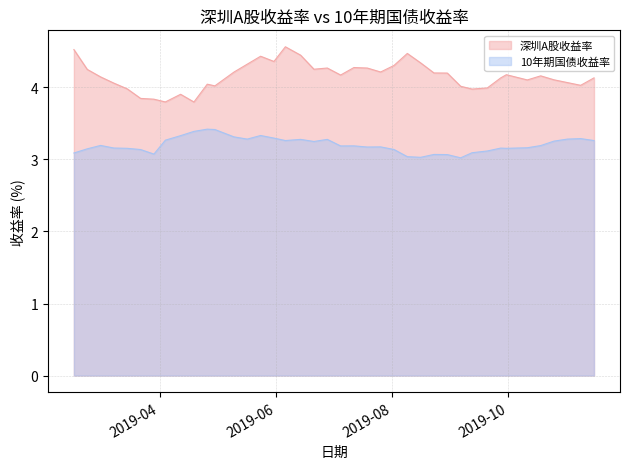

In 深圳A股收益率, how many points are higher than both neighbors (excluding endpoints)?

9